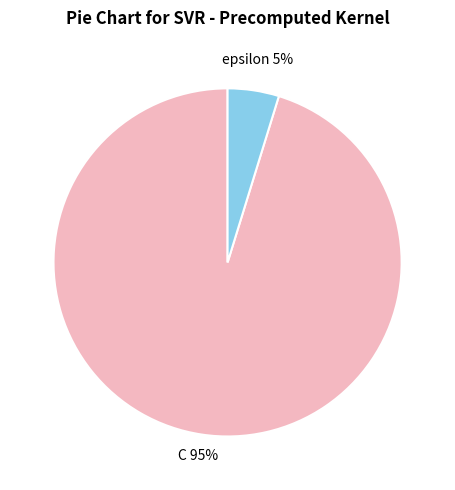

To the nearest percent, what is the difference between the largest and smallest slice percentages?

90%